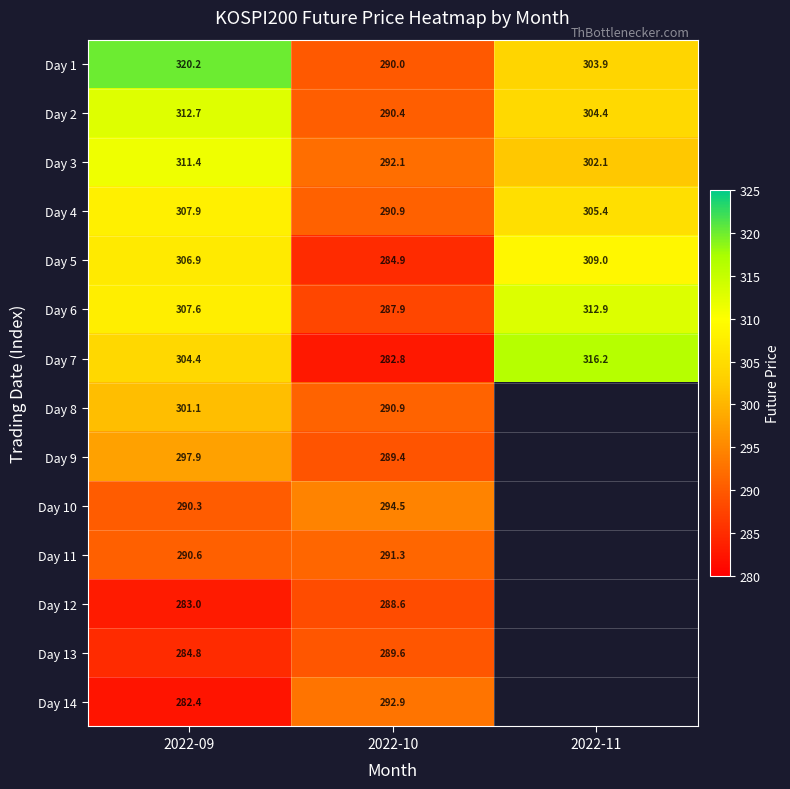

What is the sum of the Day 2 values at 2022-10 and 2022-09?

603.1